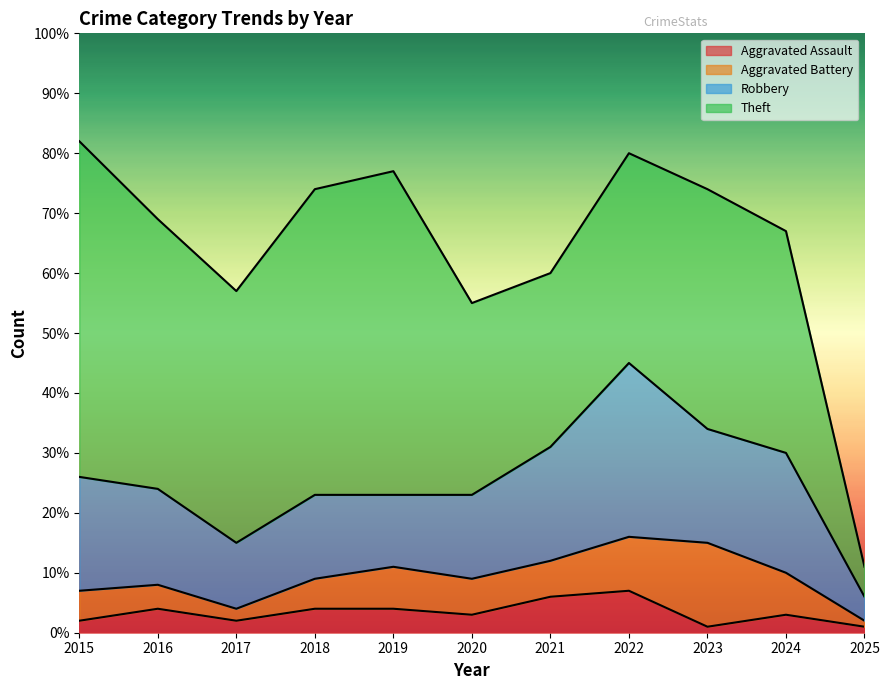

Which series has the largest range (max minus min)?

Theft